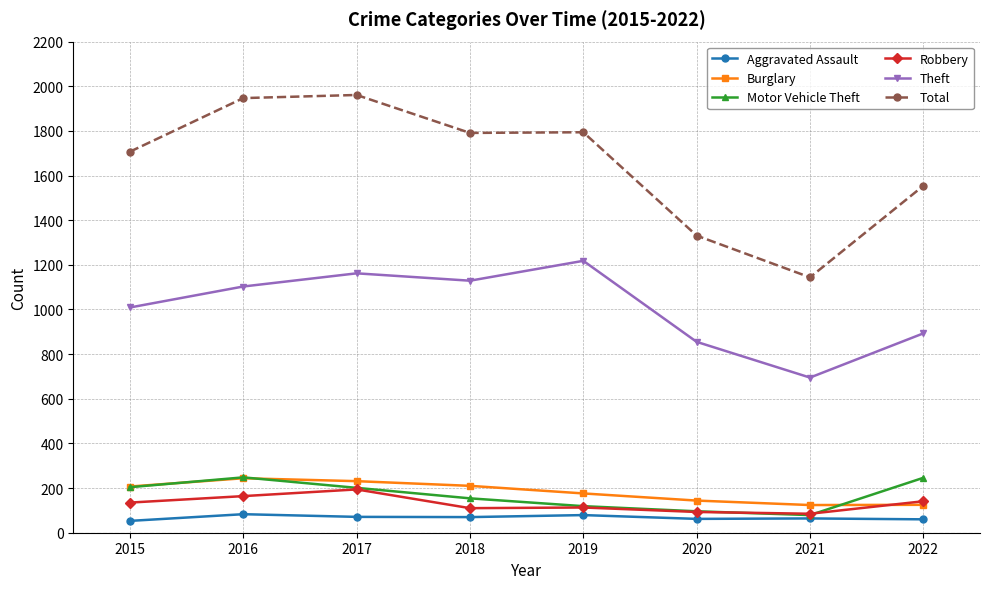

What is the value of the Motor Vehicle Theft point at the 5th from the left?

119